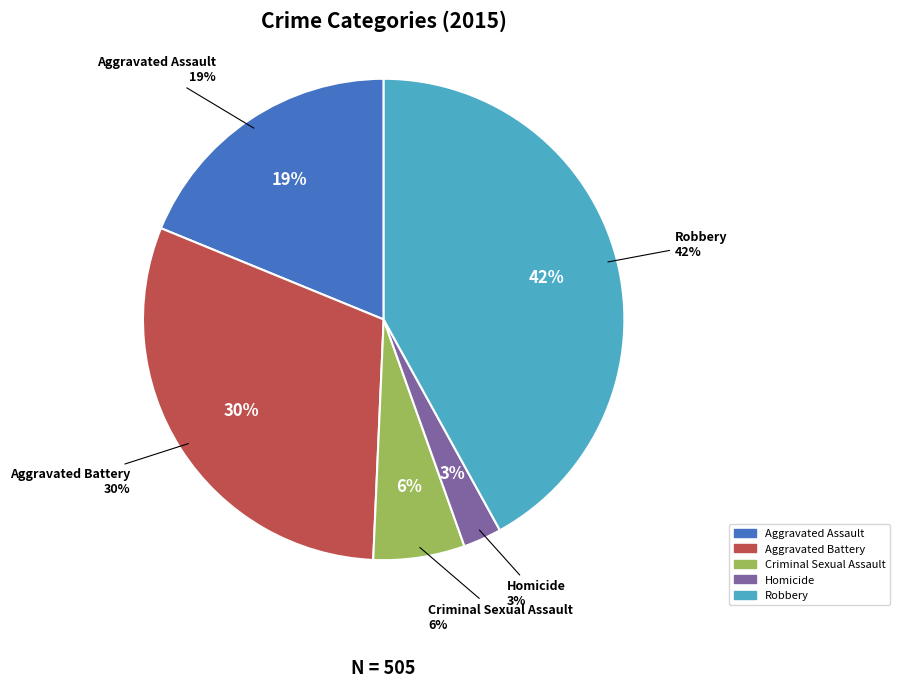

How many slices are in this pie chart?

5